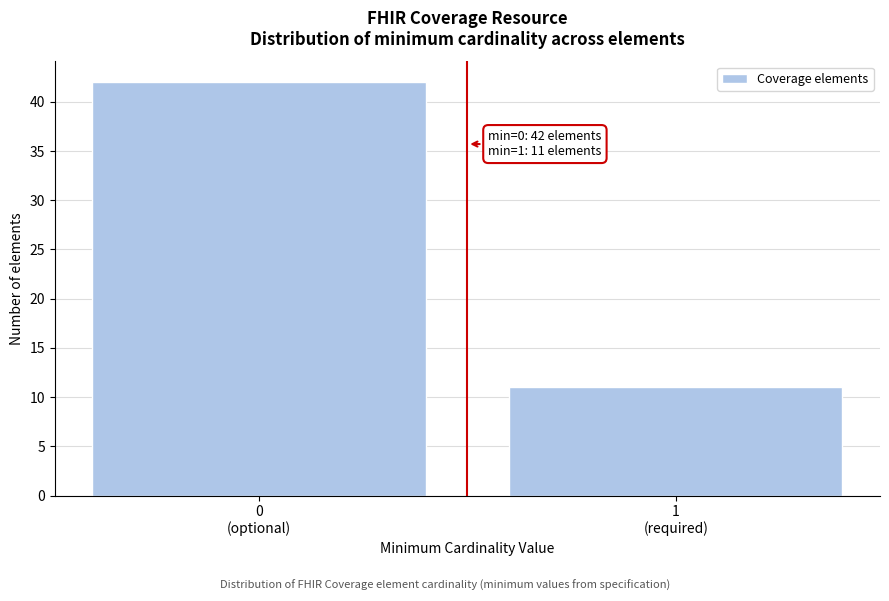

Reading left to right, transcribe all the data shown in this chart.

42	11